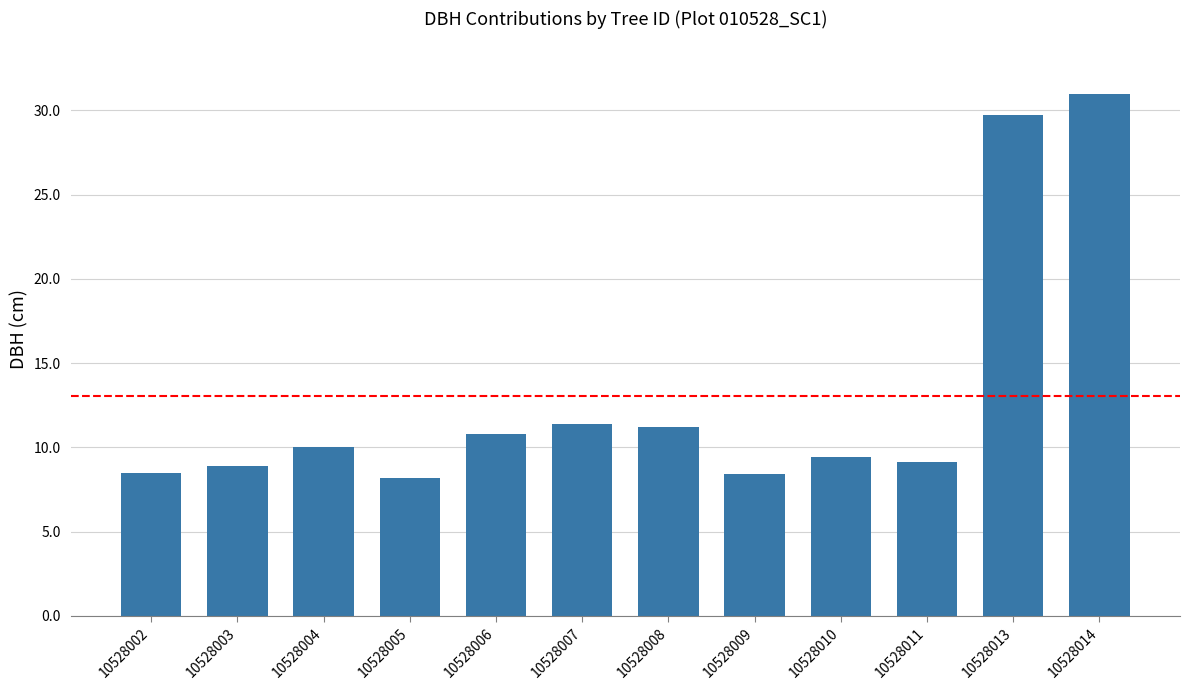

Which has a higher value, 10528009 or 10528013?

10528013